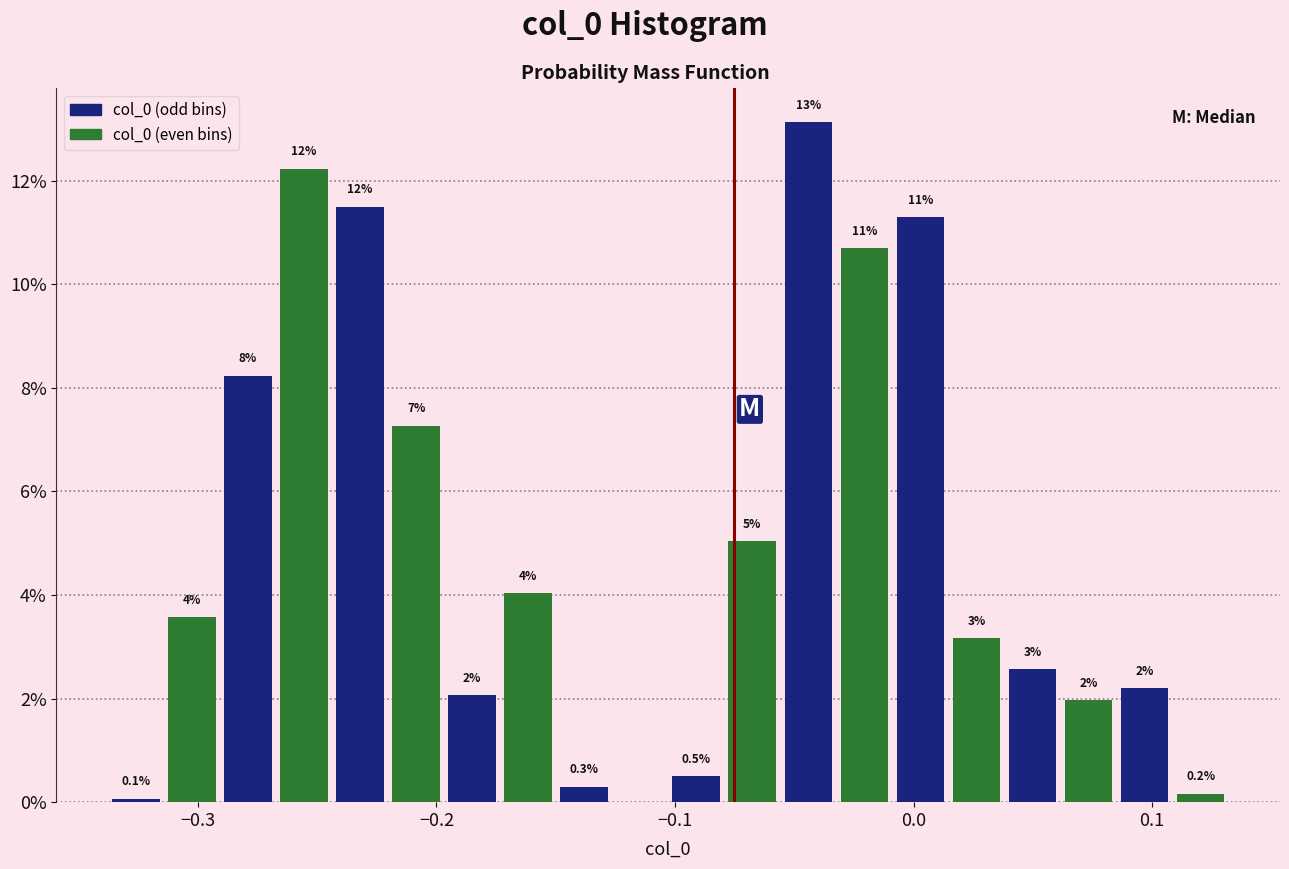

Read against the x-axis, roughly where is the centre of the tallest bar?

-0.04